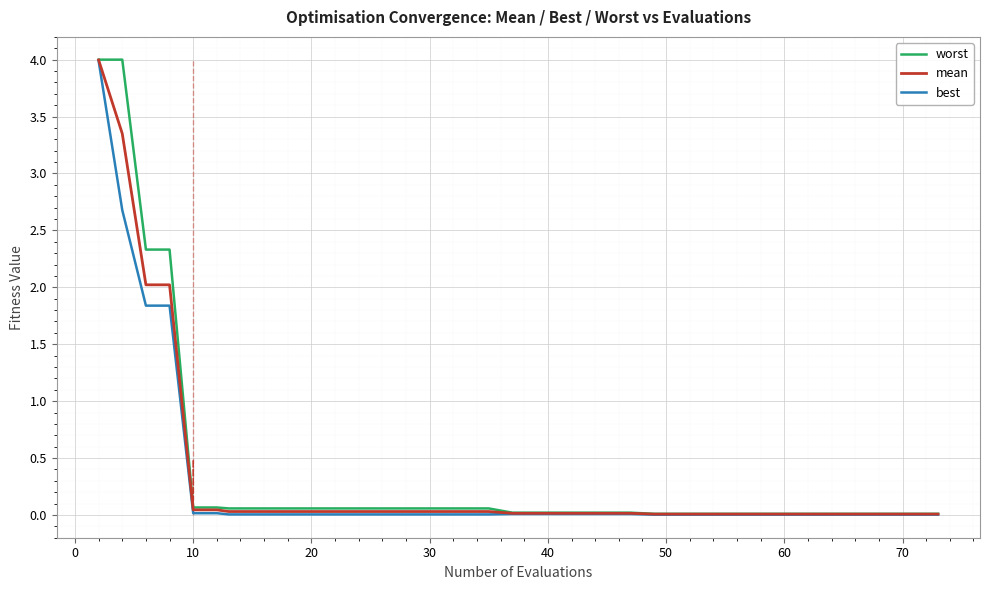

What is the maximum value for worst?

4.0